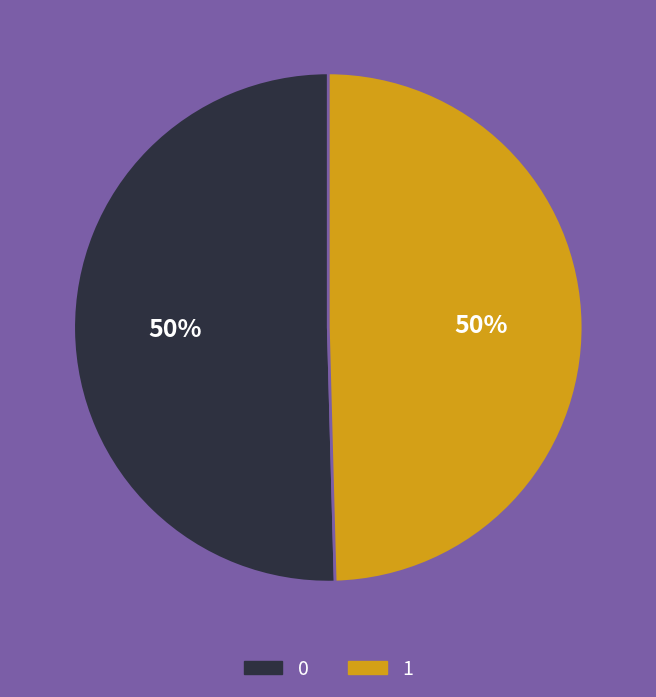

To the nearest percent, what is the average slice percentage?

50%